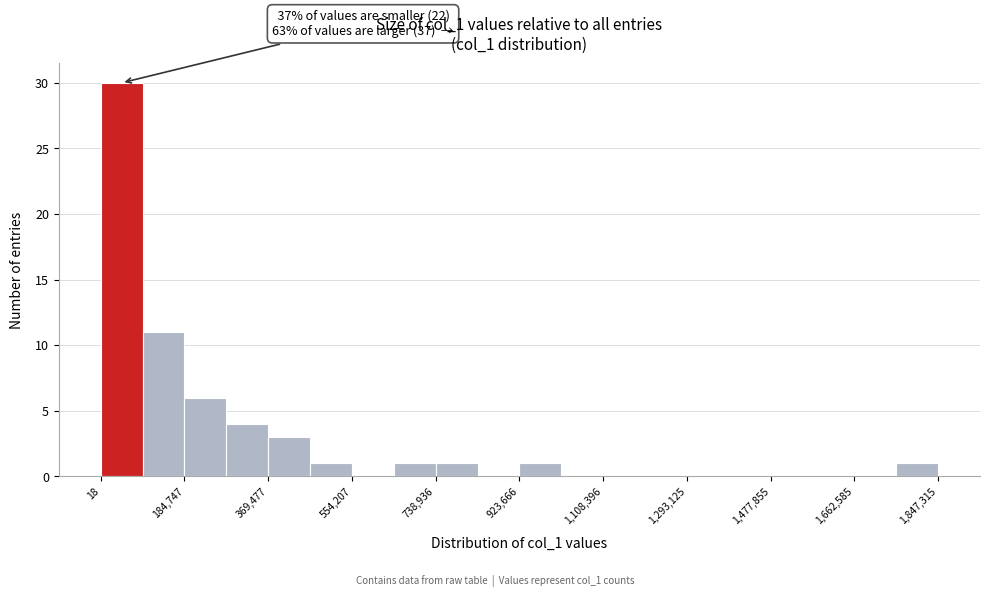

Which range on the x-axis has the tallest bar?

0 to 100000